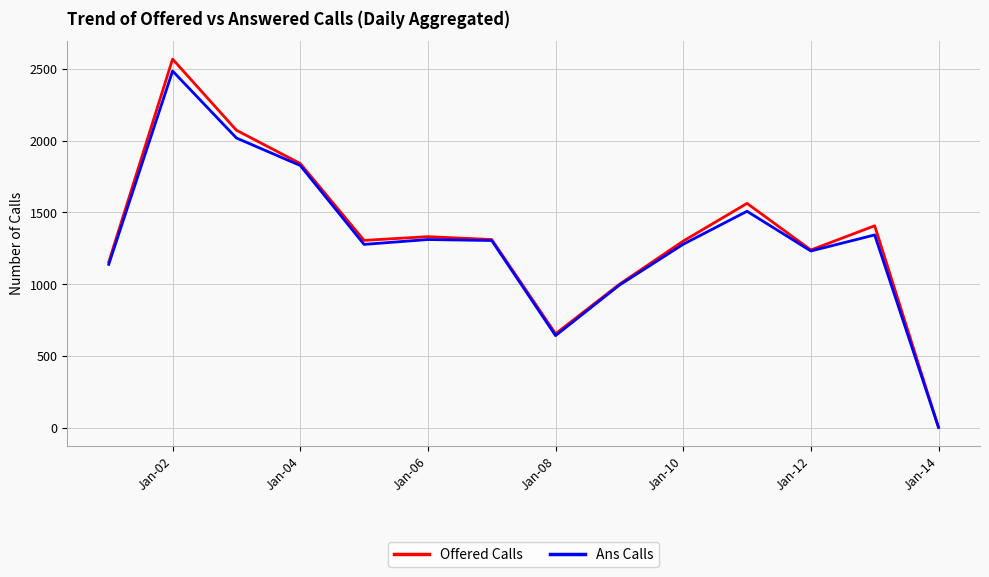

How many lines are shown in the chart?

2